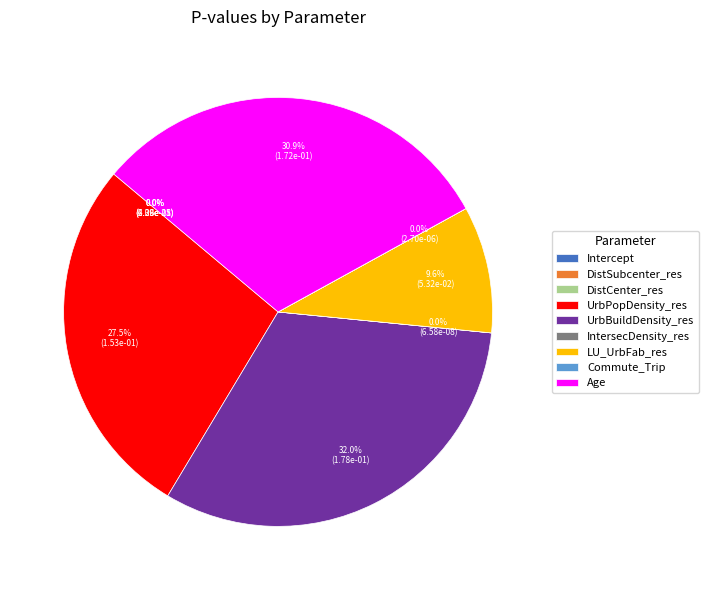

How many segments does this pie chart have?

9